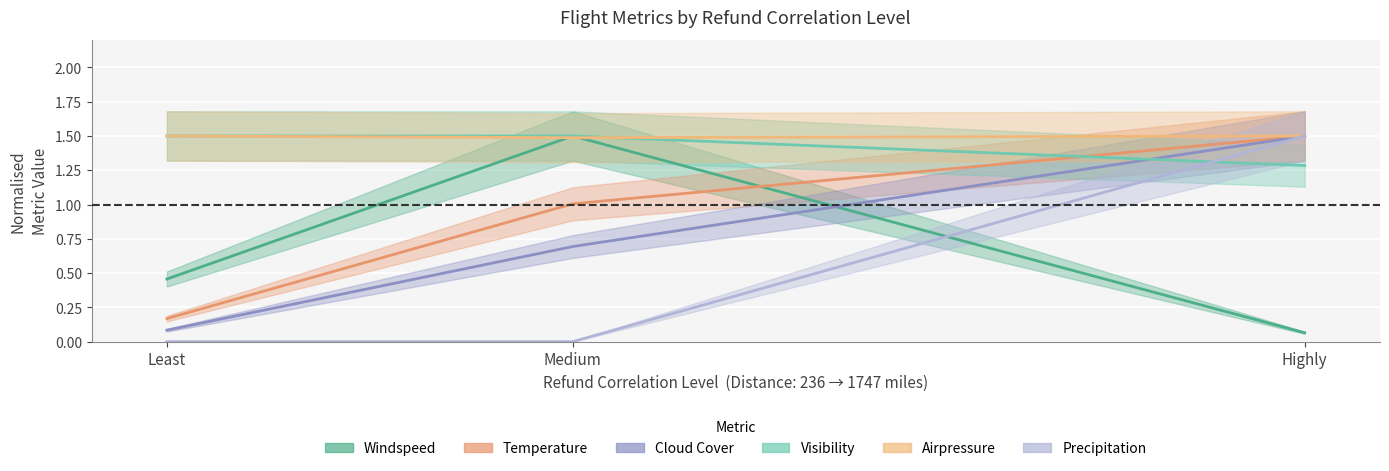

Is this an area chart (filled region under the line)?

No